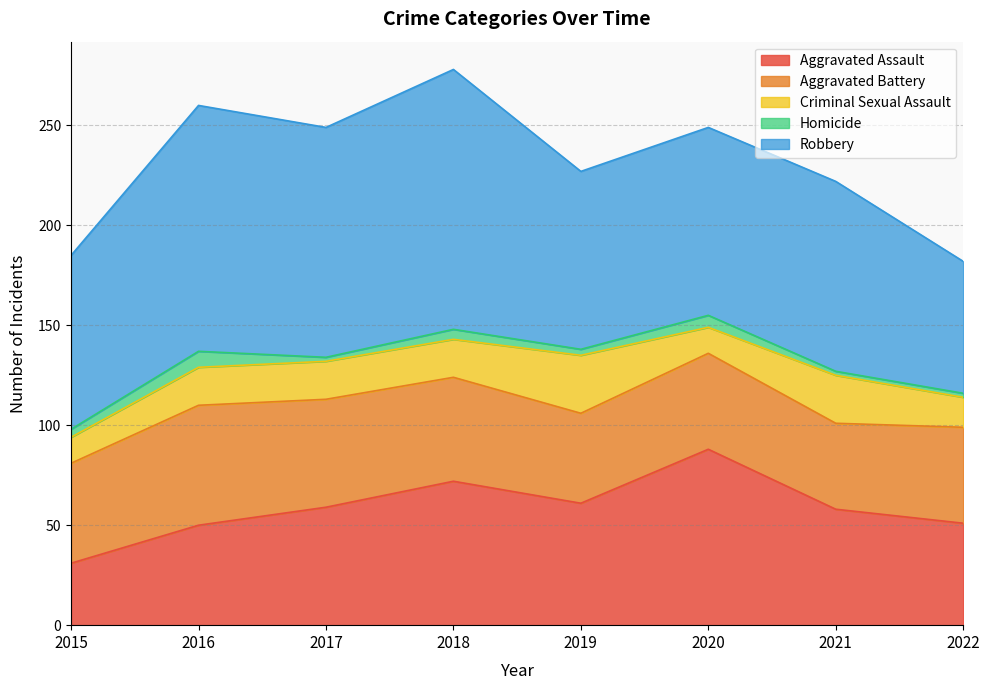

What is the greatest value displayed?

130